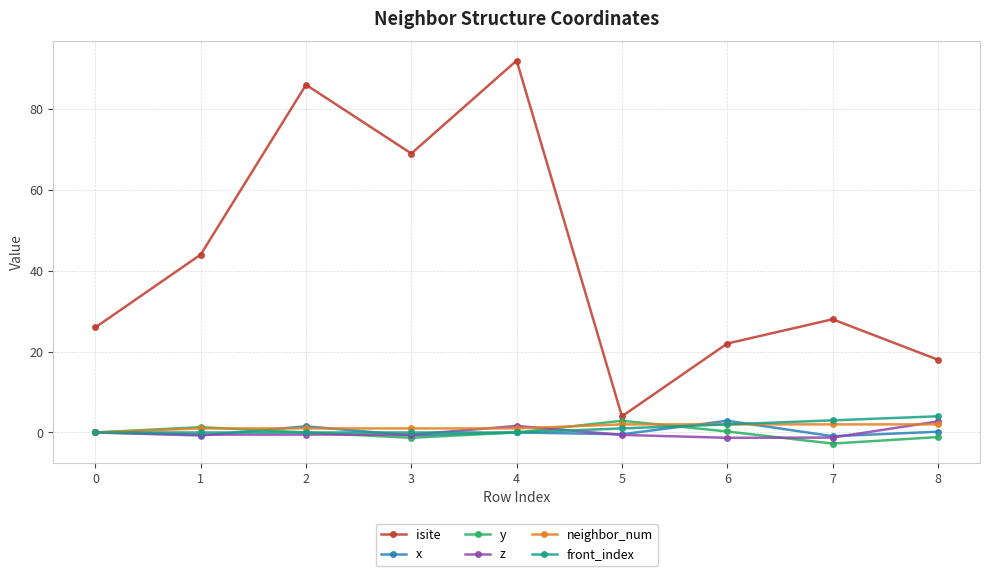

True or false: isite and front_index intersect in this chart.

False